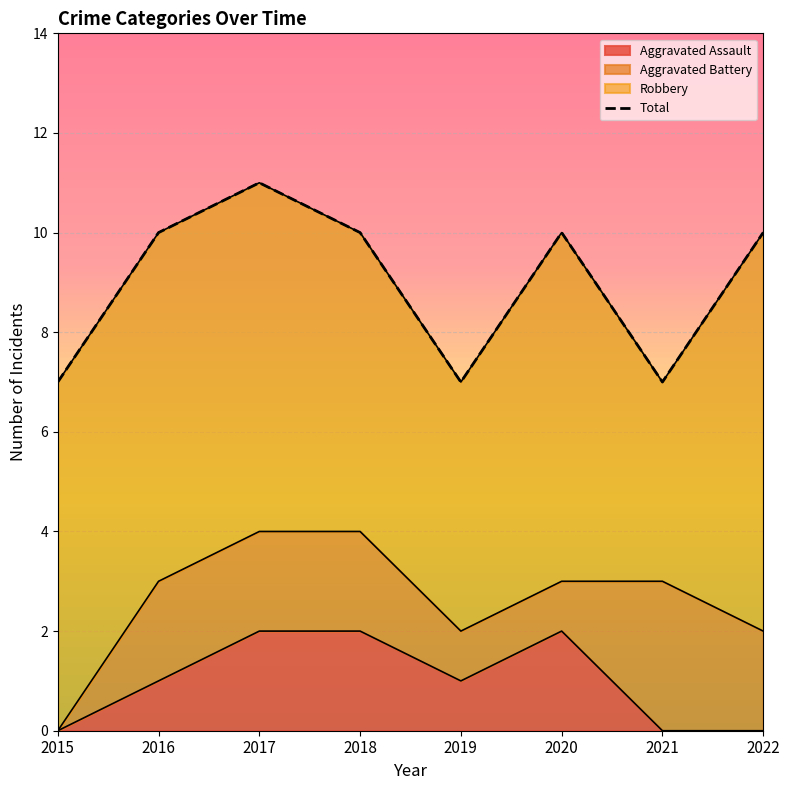

Reading left to right, extract all data points from this chart.

7	10	11	10	7	10	7	10